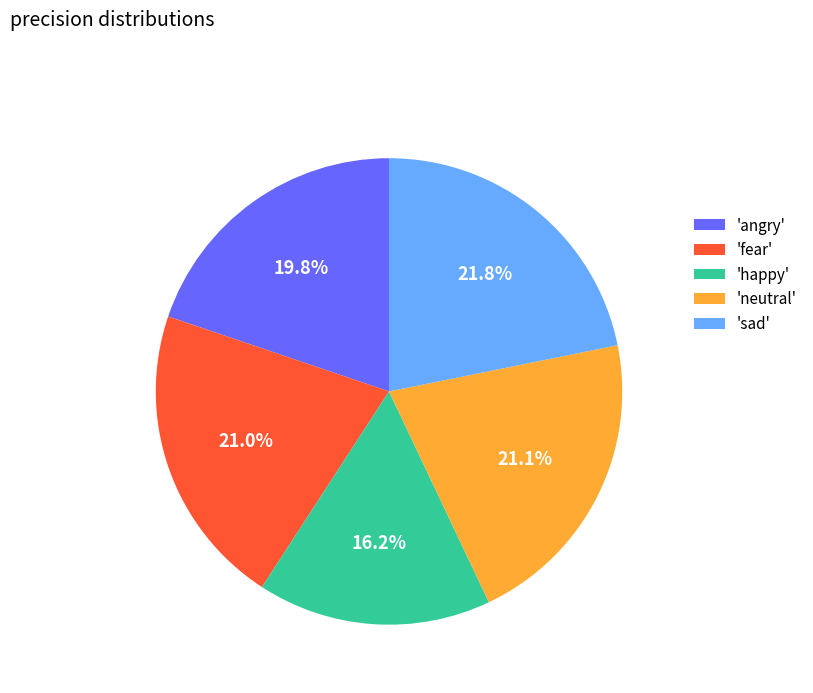

What portion of the pie excludes 'angry'?

80.2%